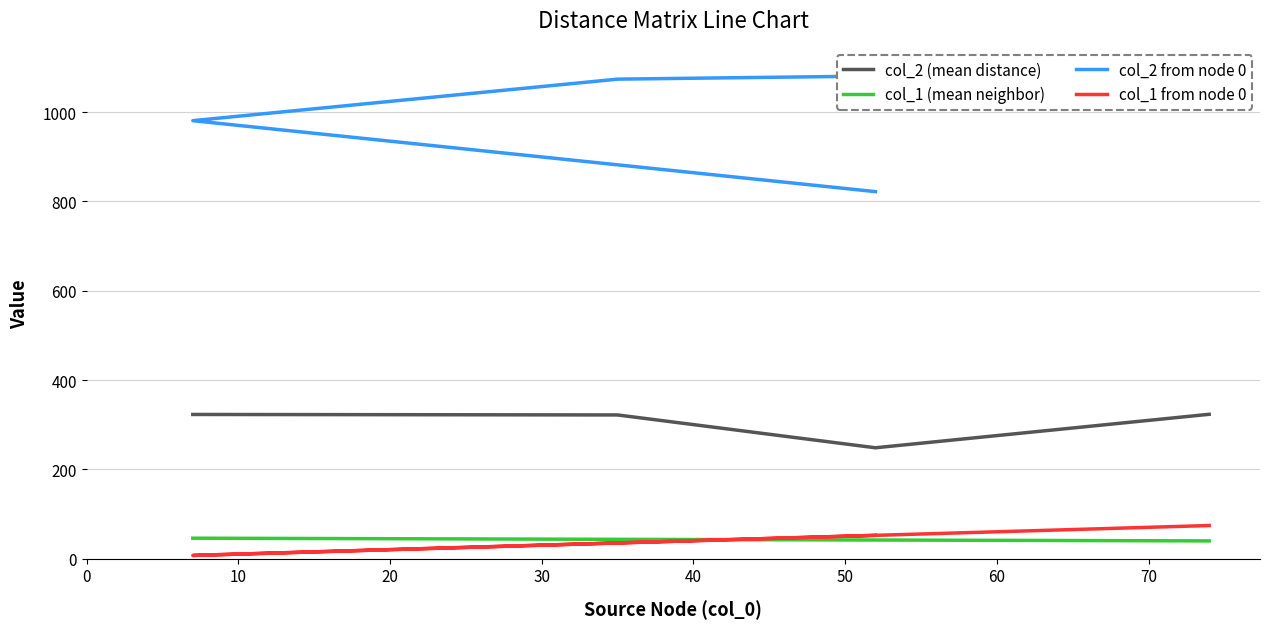

What is the maximum value shown in the chart?

1090.0